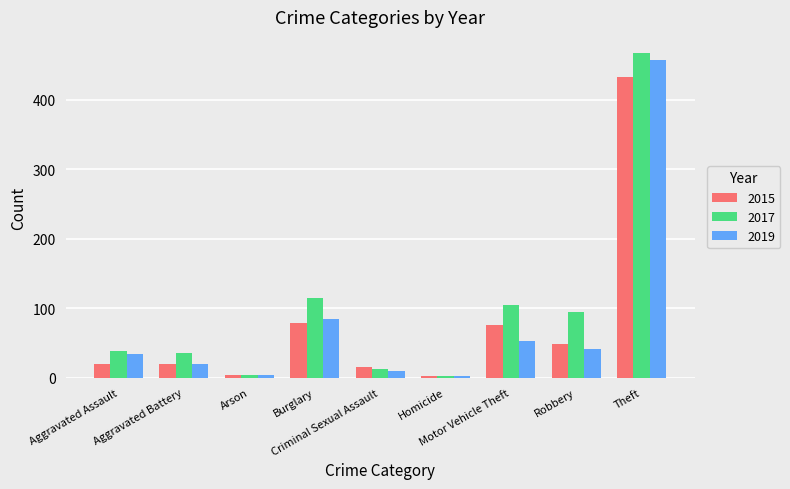

What is the label of the 9th bar from the left?

Theft